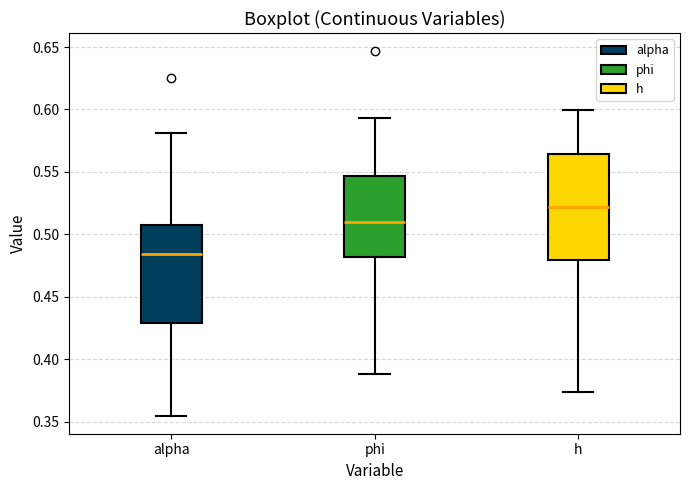

Reading left to right, transcribe this box plot: for each box, give where its median line is, the range the box spans, and where its two whiskers end, as read against the y-axis. The values are not printed on the chart, so give them approximately, as read against the axis.

alpha: median 0.485, box 0.430 to 0.505, whiskers 0.355 to 0.580
phi: median 0.510, box 0.480 to 0.545, whiskers 0.390 to 0.595
h: median 0.520, box 0.480 to 0.565, whiskers 0.375 to 0.600